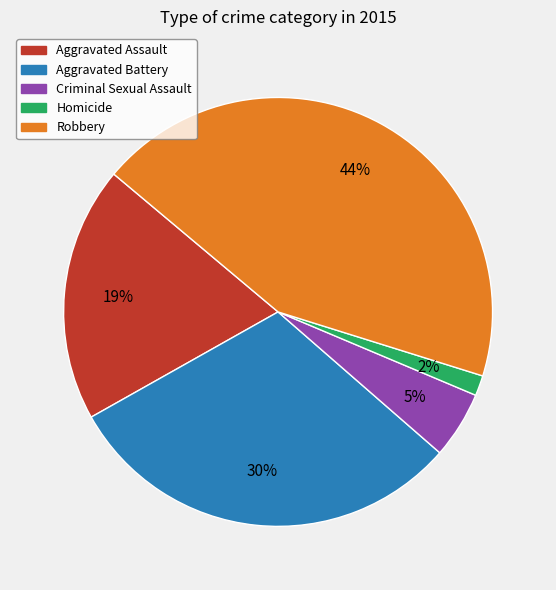

To the nearest percent, what is the combined percentage of Robbery and Criminal Sexual Assault?

49%